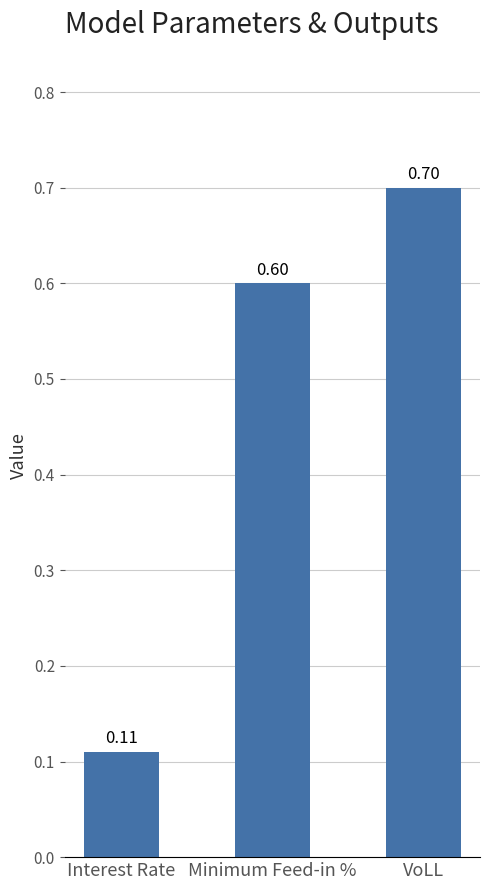

What is the label of the 2nd bar from the right?

Minimum Feed-in %